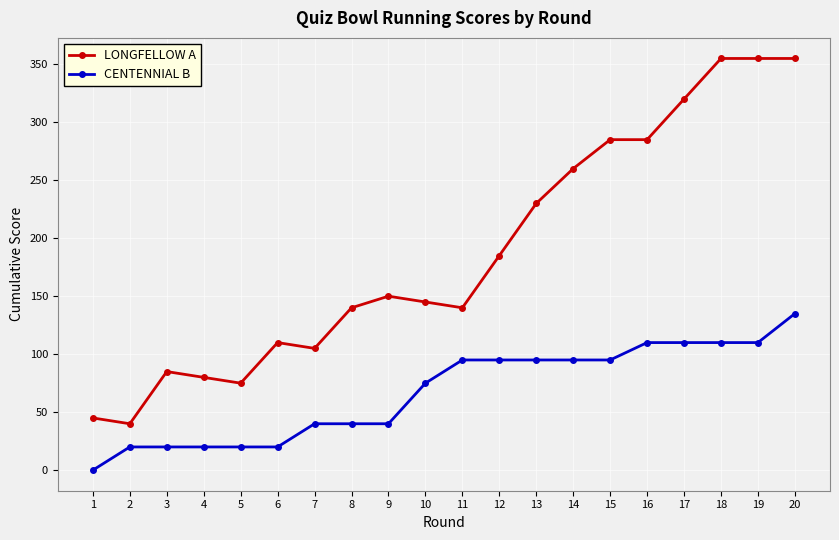

How many positive values does the CENTENNIAL B series have?

19